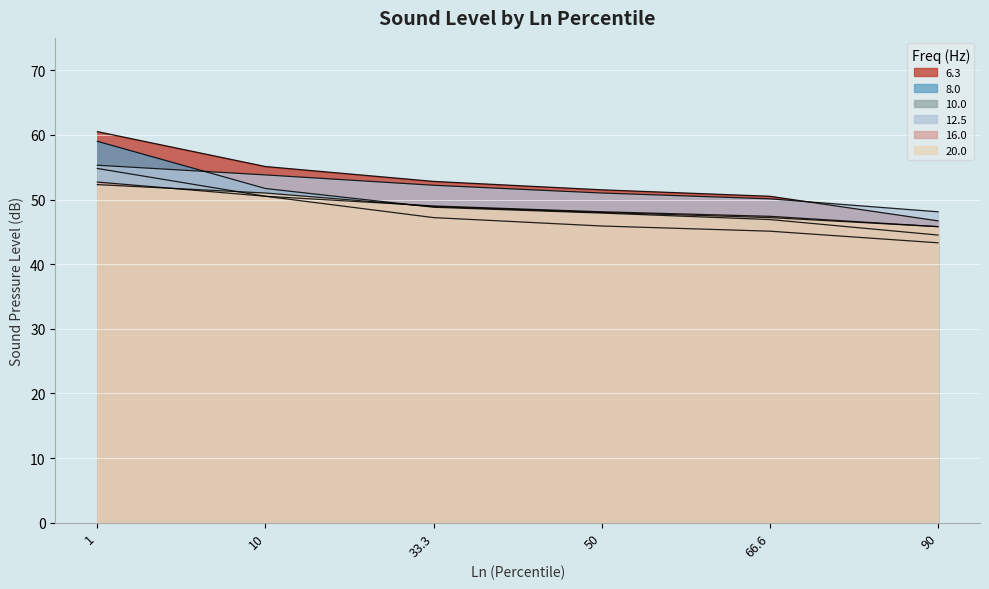

Is the value of 6.3 at 66.6 greater than the value of 20.0 at 1?

No